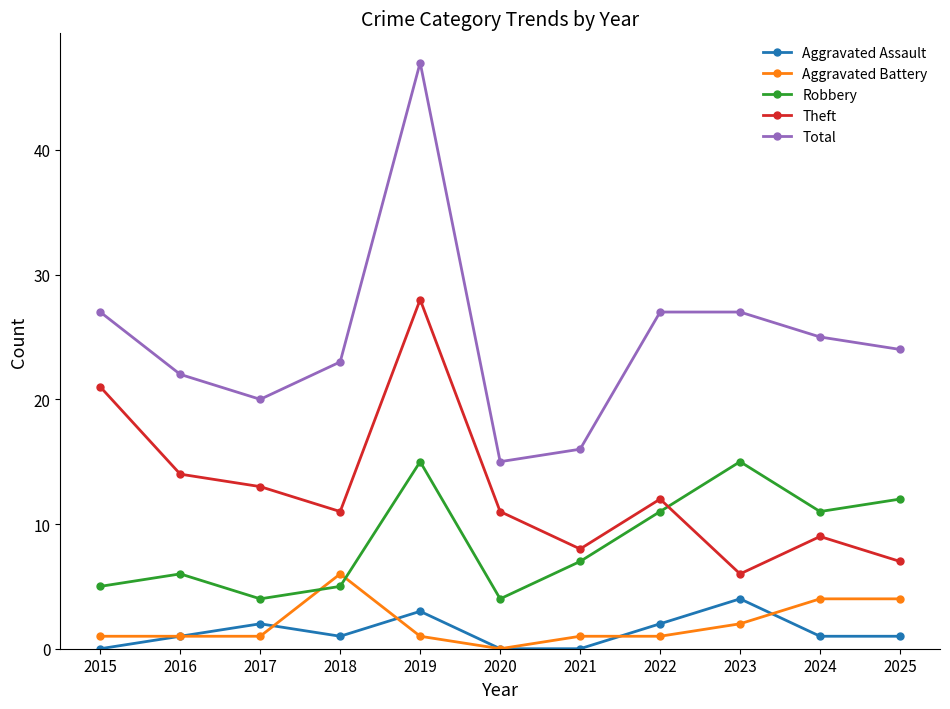

What is the approximate value of Total at 2023?

27